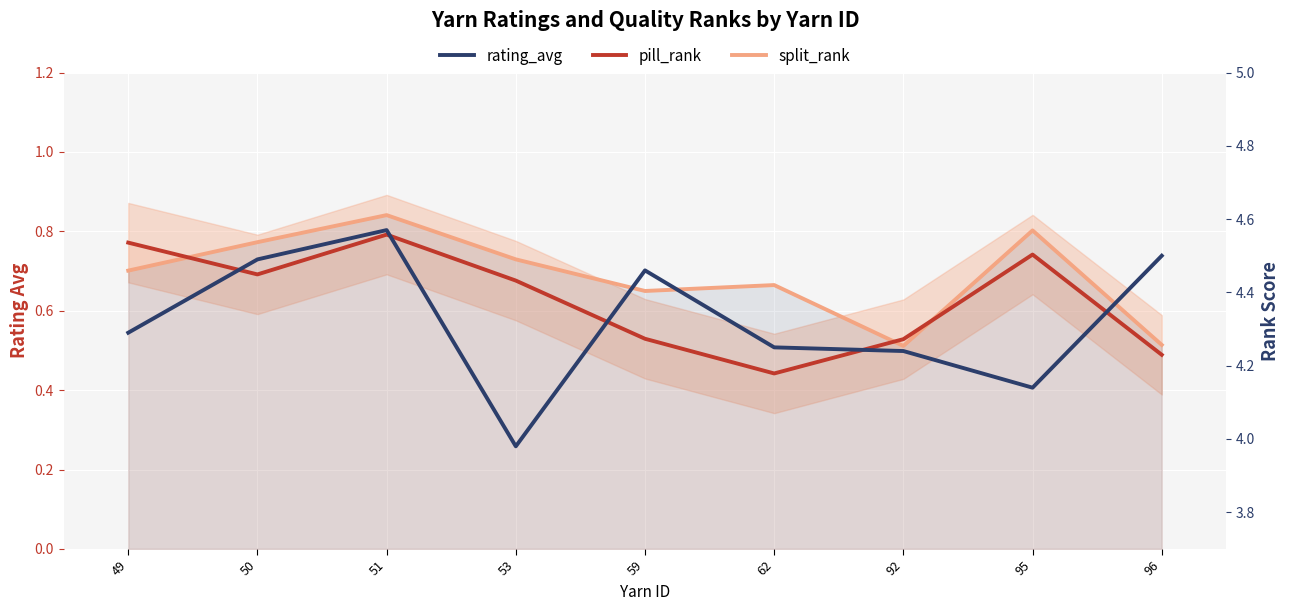

Which category has the highest value in the pill_rank series?

51